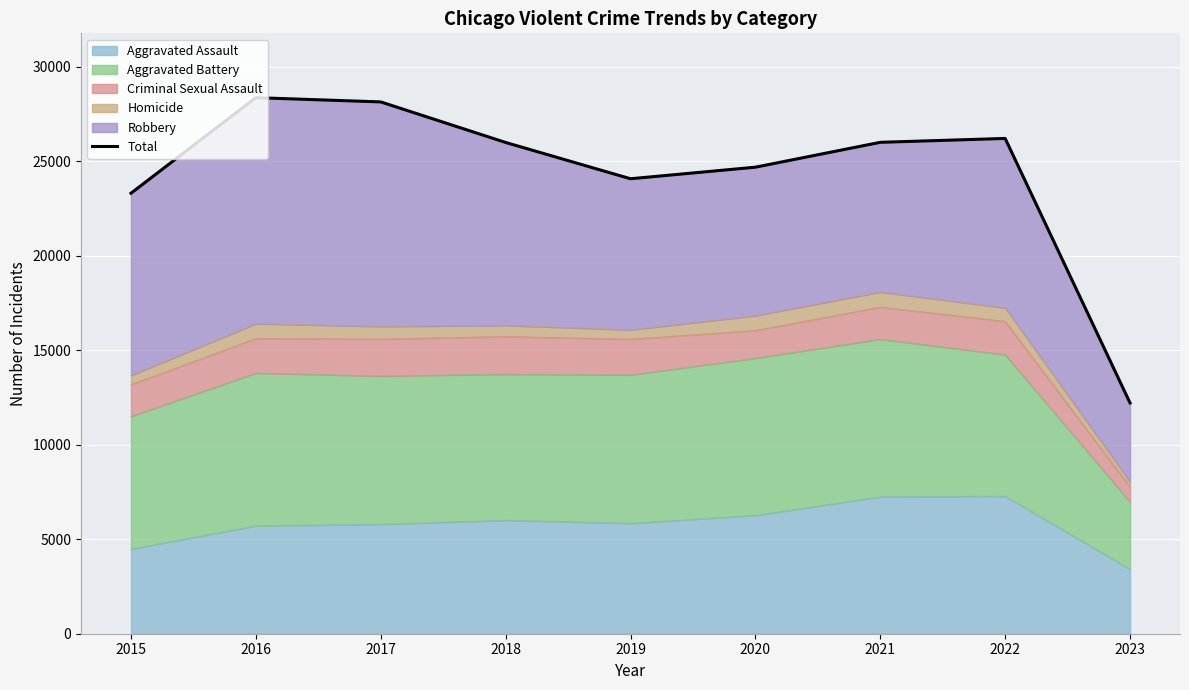

Where is the data nearest to the value 20289?

2015